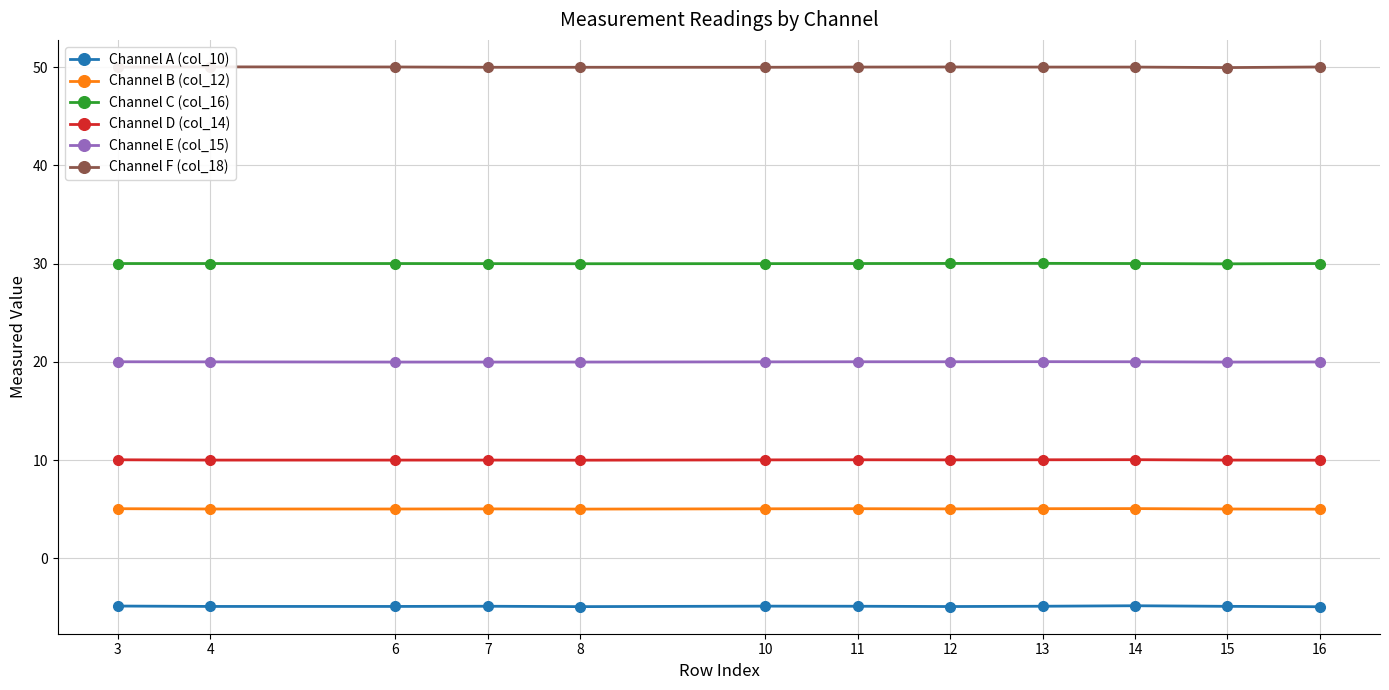

Rank the categories by Channel D (col_14) value from lowest to highest.

8, 16, 4, 6, 7, 15, 10, 12, 3, 11, 13, 14